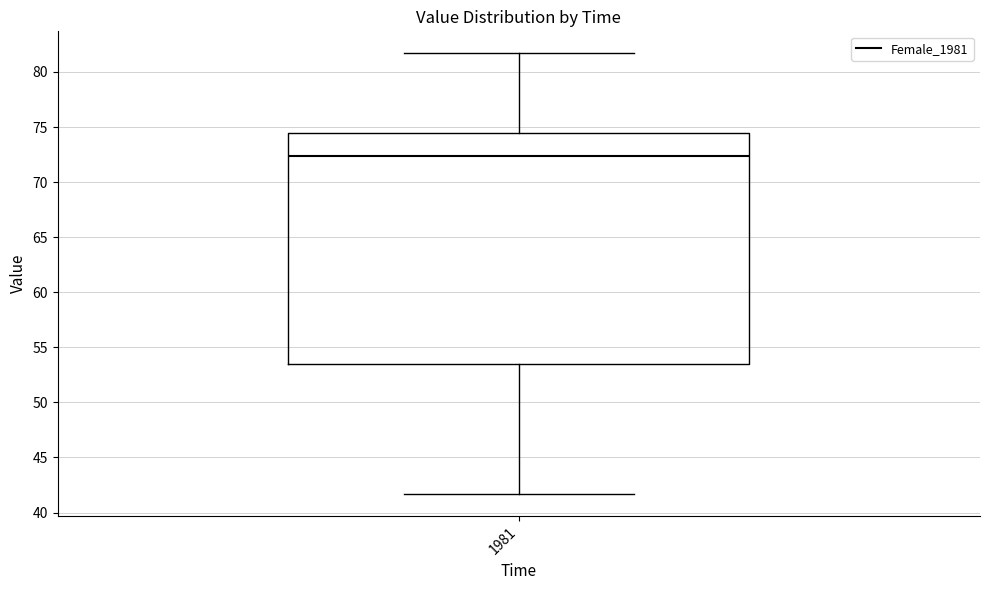

Where is the upper edge of the box at x = 1981 on the y-axis? The values are not printed on the chart, so give them approximately, as read against the axis.

74.5